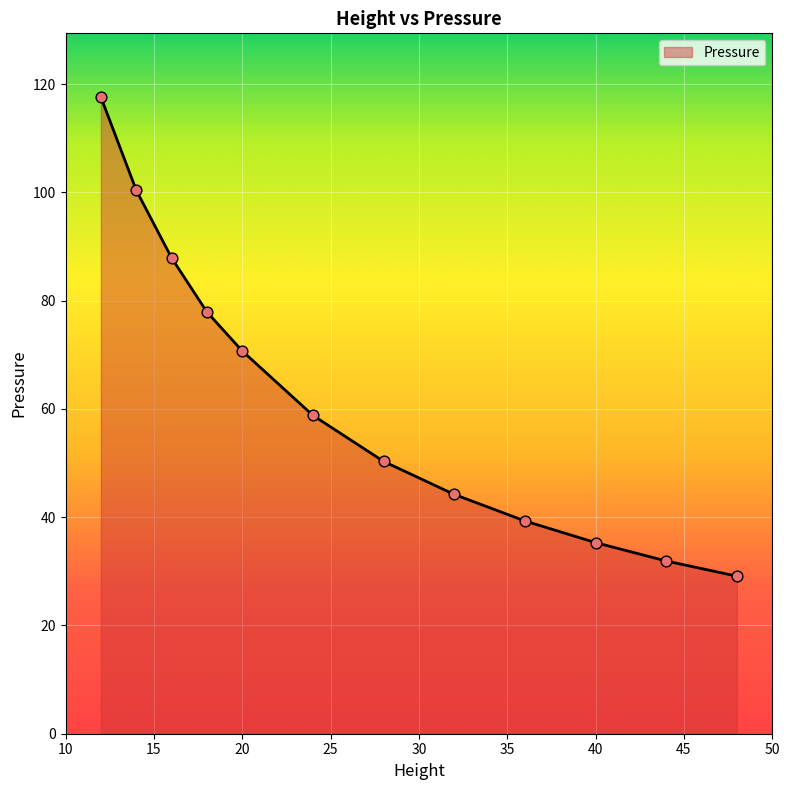

What is the ratio of the value at 24 to the value at 36?

1.5